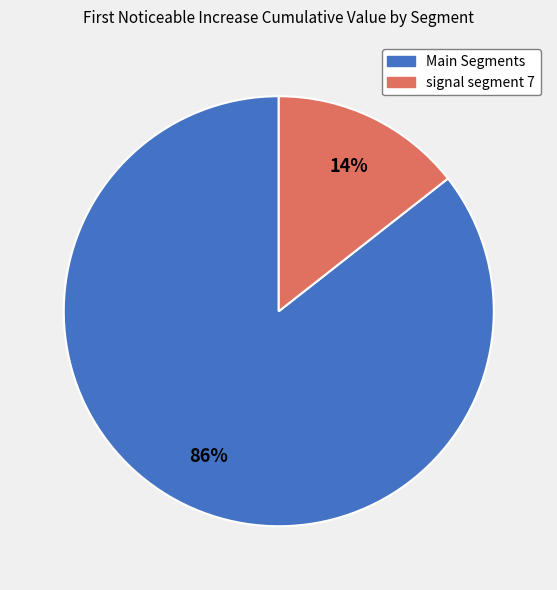

Do signal segment 7 and Main Segments together represent more than half of the pie?

Yes